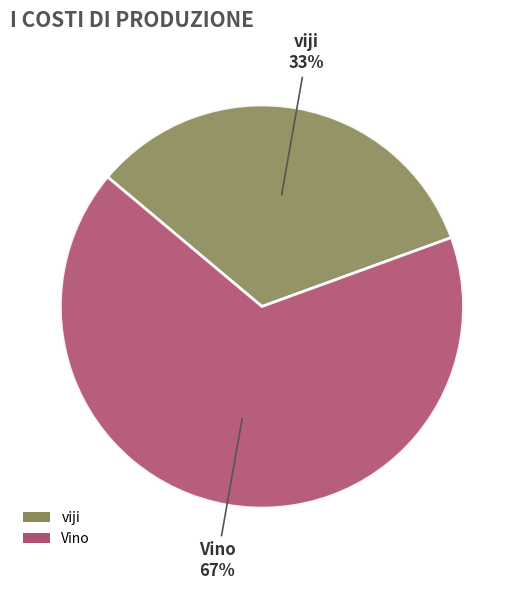

Combined, do Vino and viji account for over 50%?

Yes